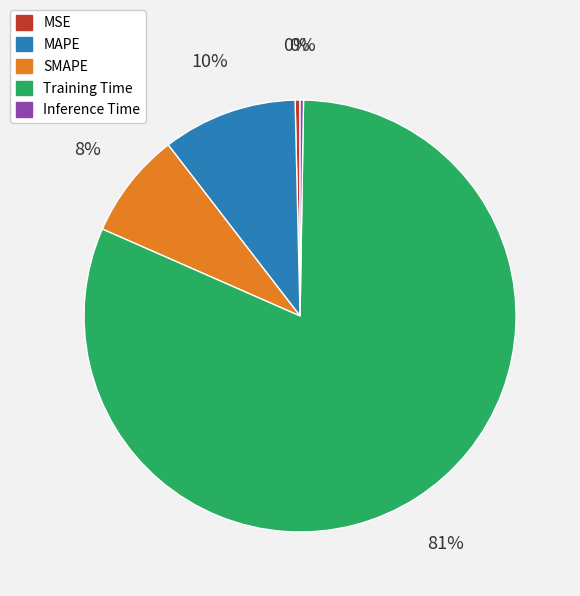

Which category accounts for the majority?

Training Time